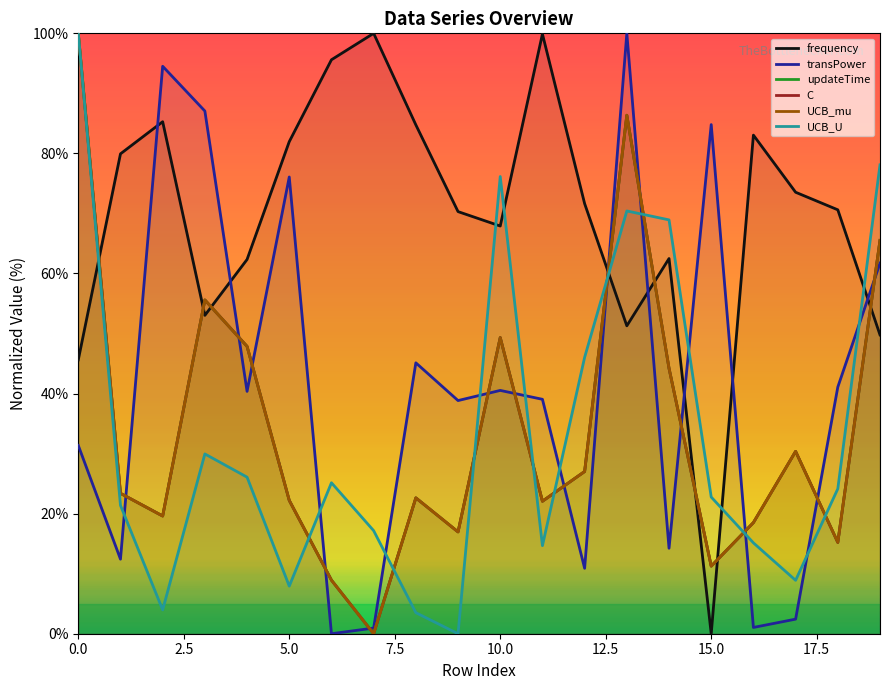

Reading left to right, transcribe all the data shown in this chart.

frequency: 45.6	79.9	85.3	53.0	62.3	82.0	95.6	100.0	84.8	70.3	67.9	99.9	71.6	51.3	62.5	0.0	83.0	73.5	70.6	49.8
transPower: 31.4	12.4	94.5	87.1	40.4	76.1	0.0	0.9	45.1	38.8	40.5	39.0	10.9	100.0	14.2	84.8	1.0	2.4	41.1	61.7
updateTime: 100.0	23.4	19.6	55.6	47.9	22.2	8.9	0.0	22.6	17.0	49.3	22.1	27.0	86.4	44.2	11.3	18.5	30.4	15.2	65.5
C: 100.0	23.4	19.6	55.6	47.9	22.2	8.9	0.0	22.6	17.0	49.3	22.1	27.0	86.4	44.2	11.3	18.5	30.4	15.2	65.5
UCB_mu: 100.0	23.4	19.6	55.6	47.9	22.2	8.9	0.0	22.6	17.0	49.3	22.1	27.0	86.4	44.2	11.3	18.5	30.4	15.2	65.5
UCB_U: 100.0	21.4	4.0	29.9	26.1	7.9	25.1	17.2	3.5	0.0	76.1	14.7	46.0	70.4	68.9	22.8	15.1	8.9	24.1	78.1